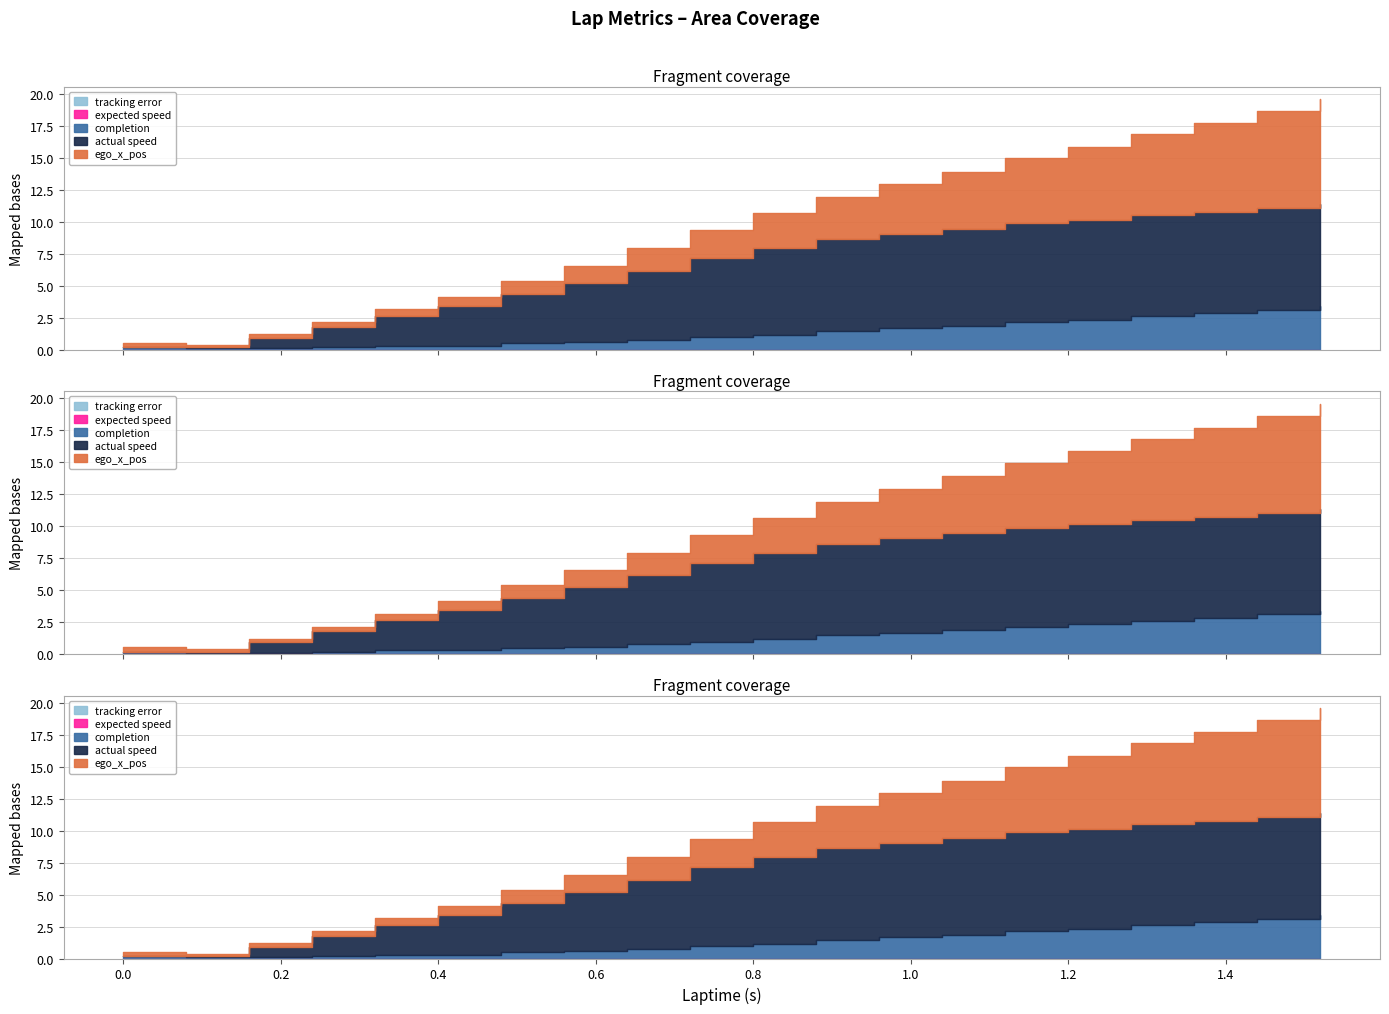

Which series has the widest spread of values?

ego_x_pos